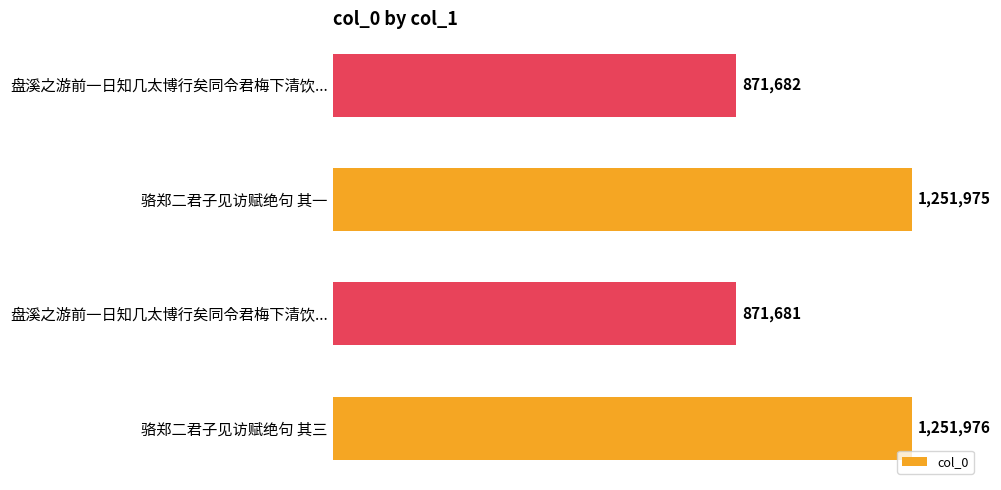

Does the chart contain any negative values?

No